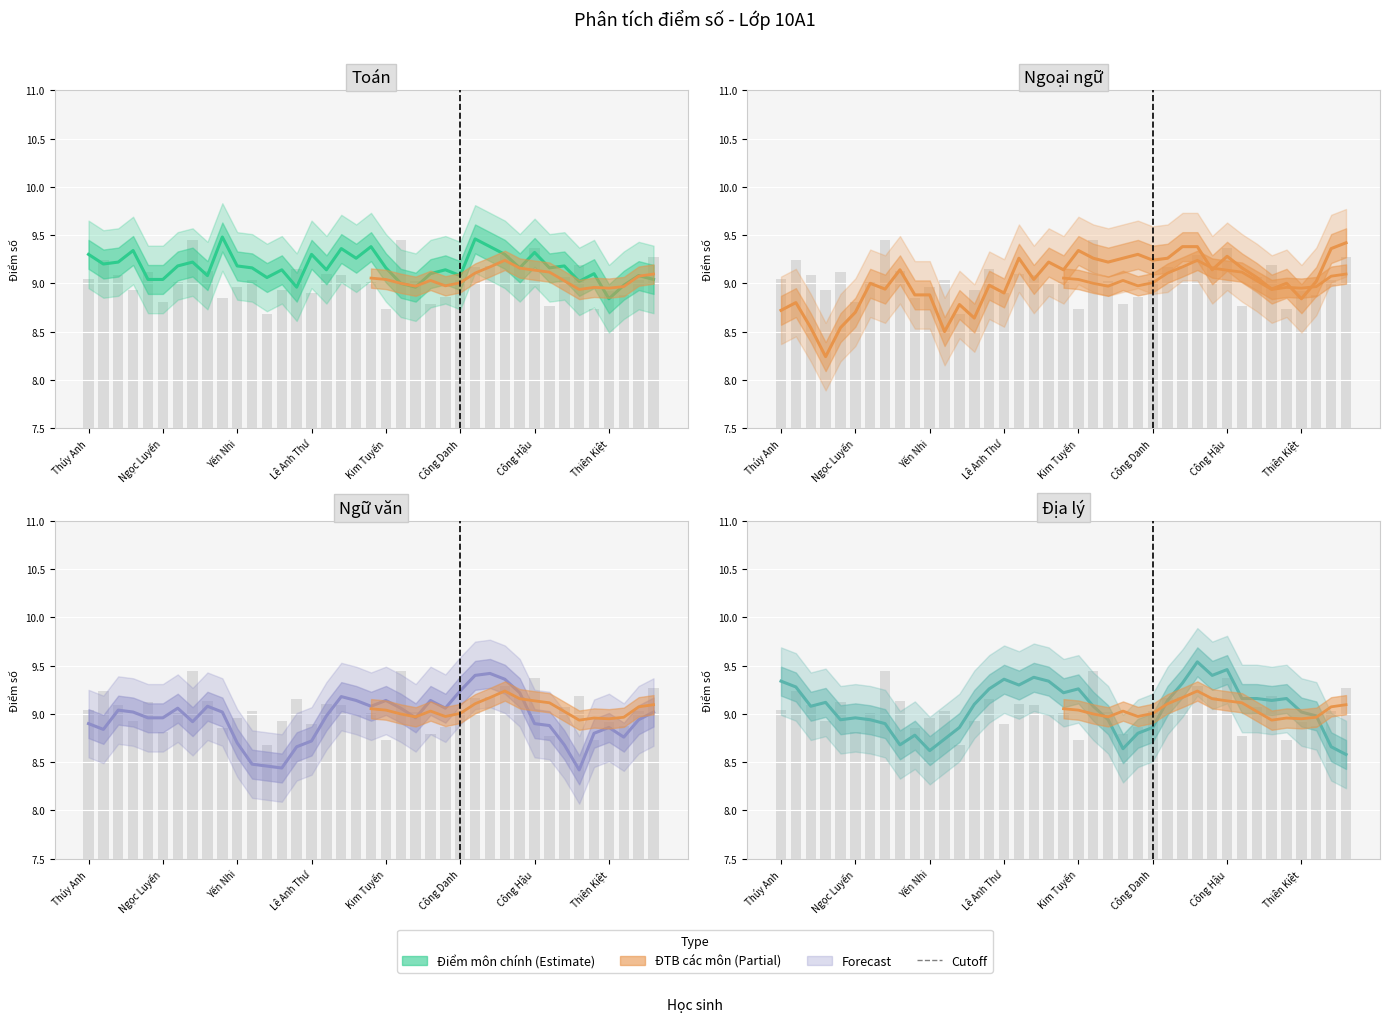

Which category has the highest value in the Toán series?

9